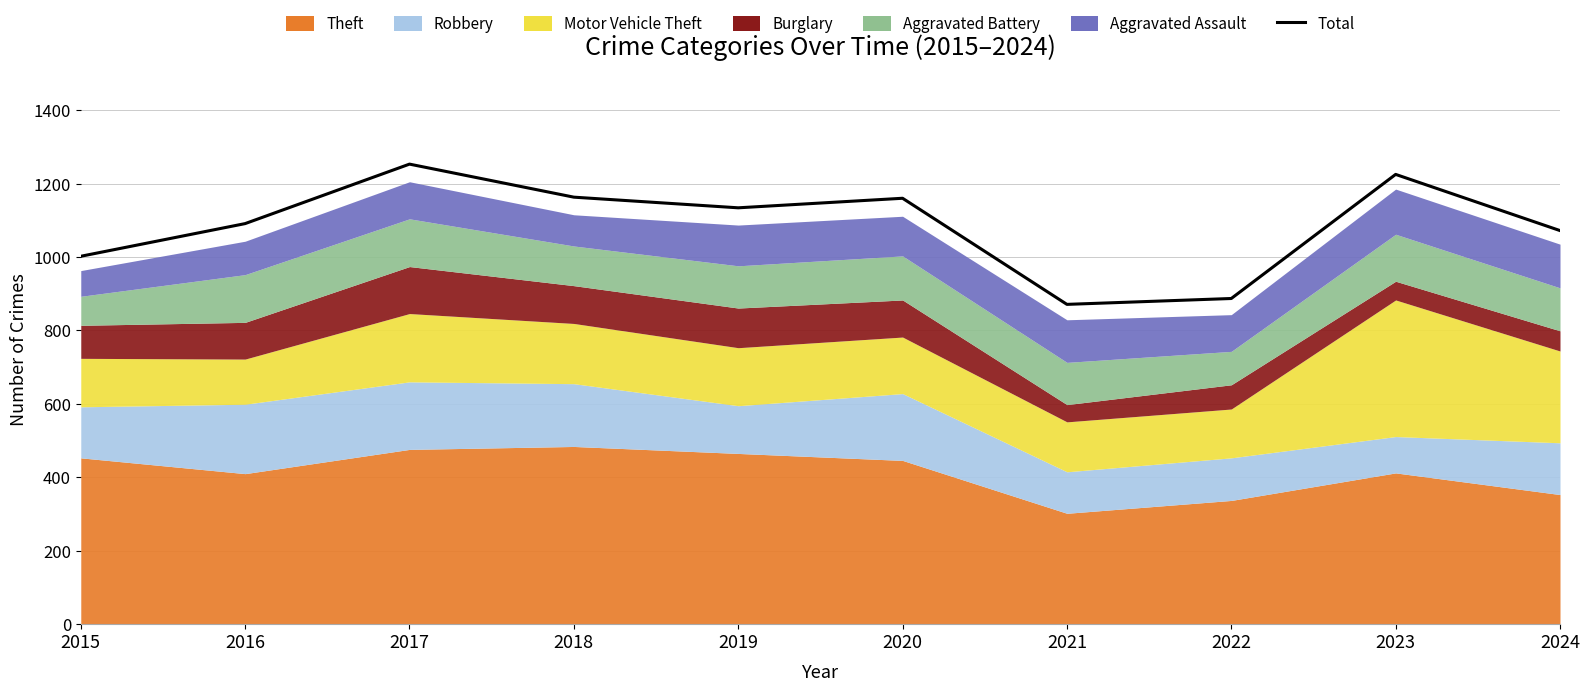

Reading left to right, what are all the values shown in this chart?

2015=1002	2016=1091	2017=1253	2018=1163	2019=1134	2020=1160	2021=871	2022=887	2023=1225	2024=1072